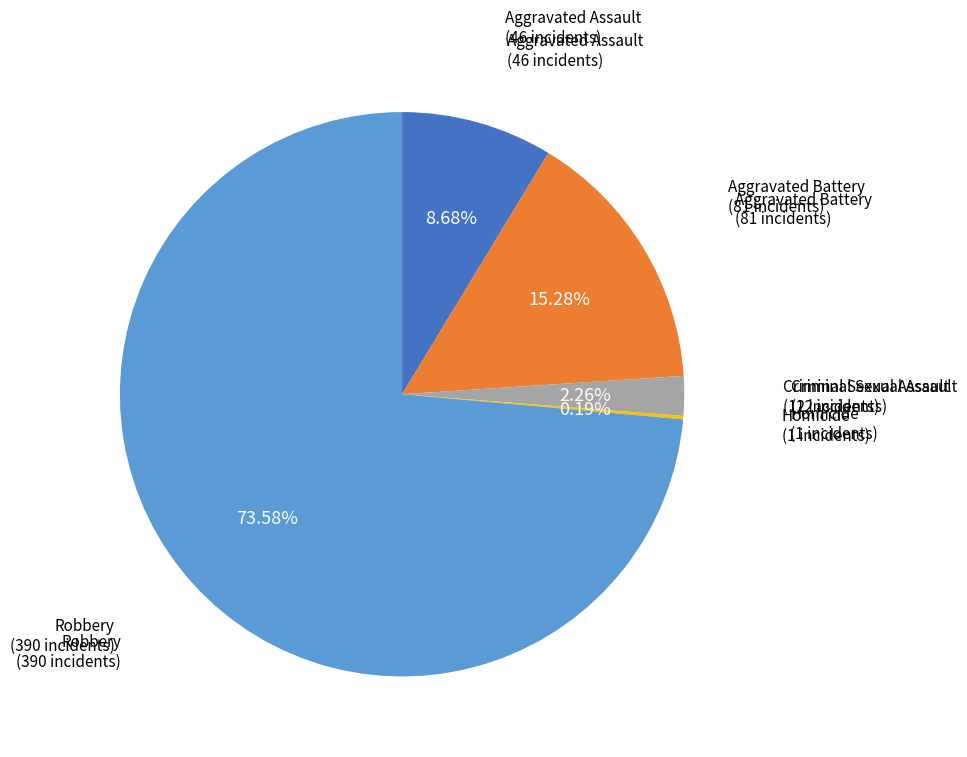

To the nearest percent, what is the difference between the largest and smallest slice percentages?

73%